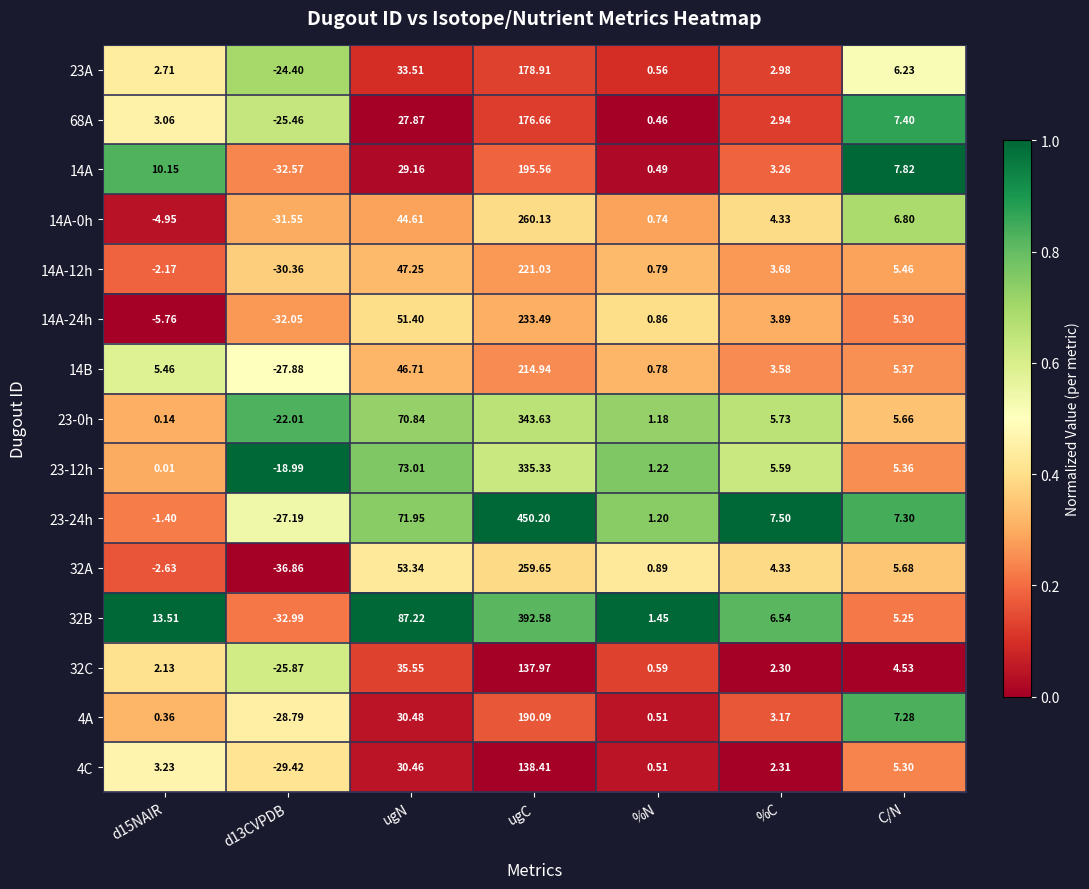

Where is 23-0h nearest to the value 160?

ugN